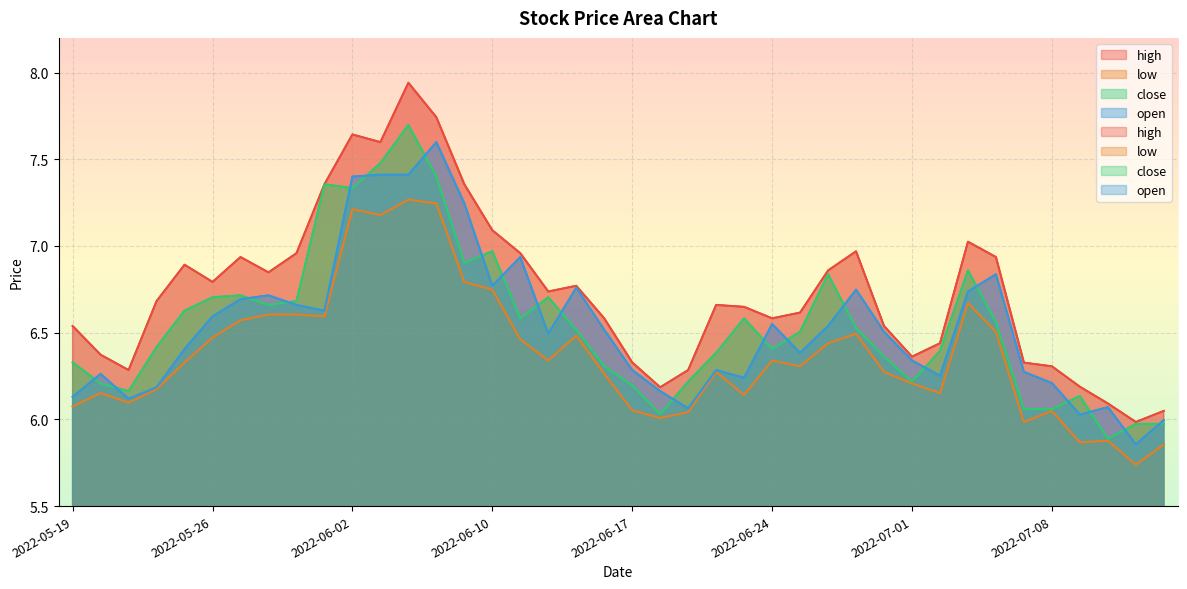

Reading right to left, what are all the values shown in this chart?

high: 6.0	6.0	6.1	6.2	6.3	6.3	6.9	7.0	6.4	6.4	6.5	7.0	6.9	6.6	6.6	6.6	6.7	6.3	6.2	6.3	6.6	6.8	6.7	7.0	7.1	7.4	7.7	7.9	7.6	7.6	7.4	7.0	6.8	6.9	6.8	6.9	6.7	6.3	6.4	6.5
low: 5.9	5.7	5.9	5.9	6.0	6.0	6.5	6.7	6.2	6.2	6.3	6.5	6.4	6.3	6.3	6.1	6.3	6.0	6.0	6.1	6.3	6.5	6.3	6.5	6.7	6.8	7.2	7.3	7.2	7.2	6.6	6.6	6.6	6.6	6.5	6.3	6.2	6.1	6.2	6.1
close: 6.0	6.0	5.9	6.1	6.1	6.1	6.6	6.9	6.4	6.2	6.4	6.5	6.8	6.5	6.4	6.6	6.4	6.2	6.0	6.2	6.3	6.5	6.7	6.6	7.0	6.9	7.4	7.7	7.5	7.3	7.4	6.7	6.7	6.7	6.7	6.6	6.4	6.2	6.2	6.3
open: 6.0	5.9	6.1	6.0	6.2	6.3	6.8	6.7	6.3	6.3	6.5	6.7	6.5	6.4	6.5	6.2	6.3	6.1	6.2	6.3	6.5	6.8	6.5	6.9	6.8	7.2	7.6	7.4	7.4	7.4	6.6	6.7	6.7	6.7	6.6	6.4	6.2	6.1	6.3	6.1